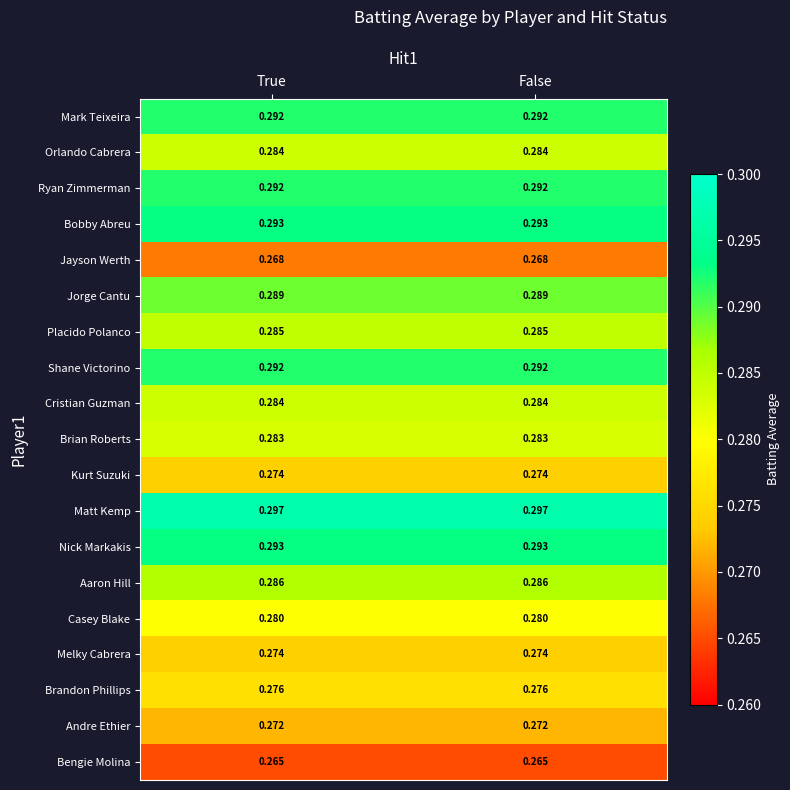

Is the value of Jorge Cantu at False greater than the value of Bengie Molina at True?

Yes